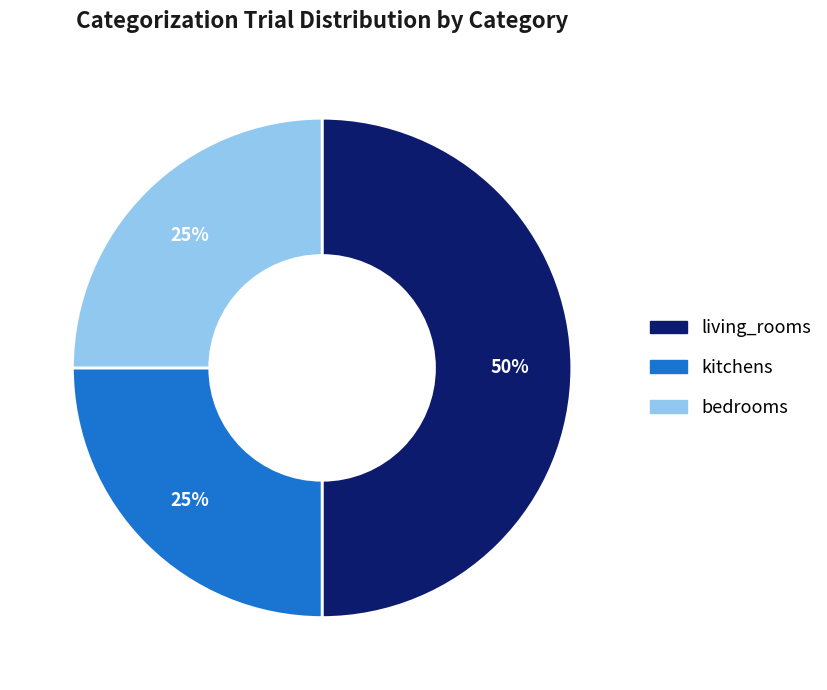

The living_rooms slice represents 40% of the pie. True or false?

False